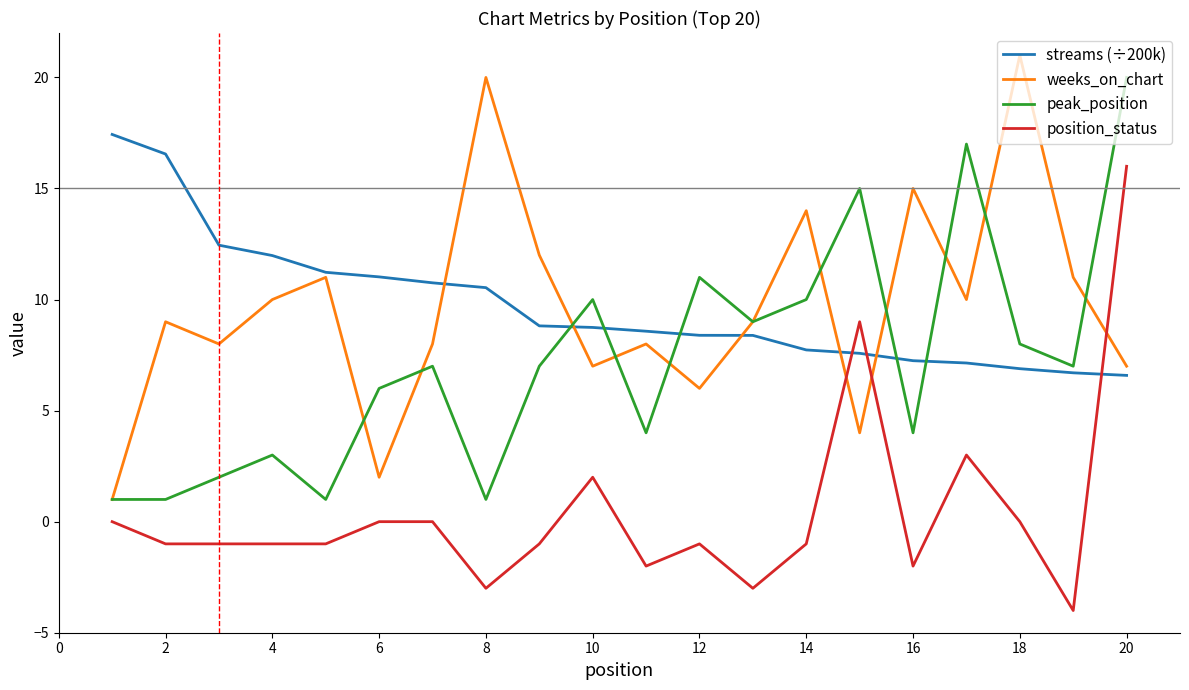

What is the minimum value shown in the chart?

-4.0